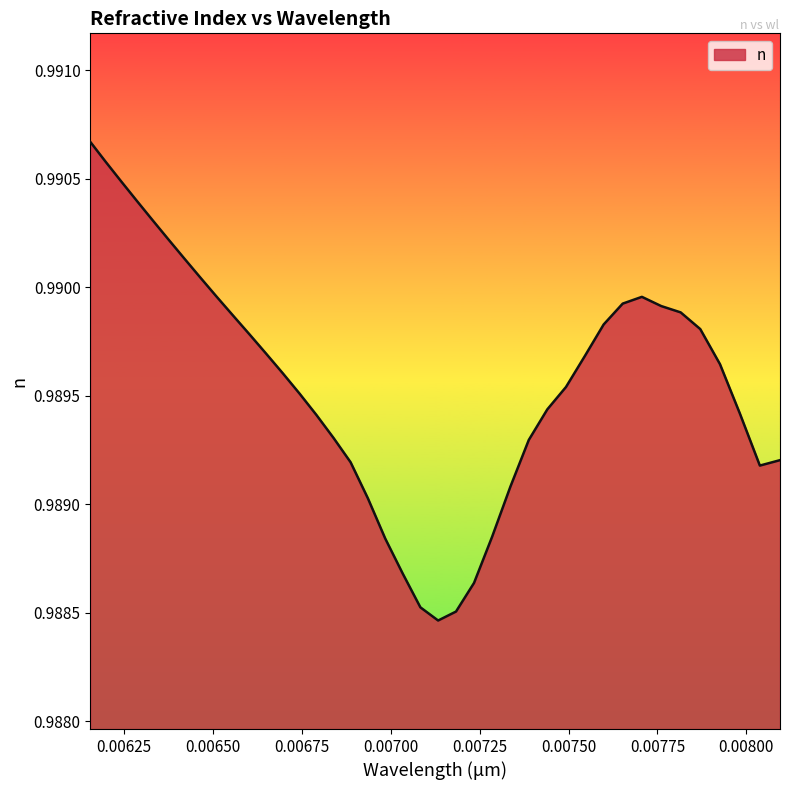

Does the chart have visible grid lines?

No